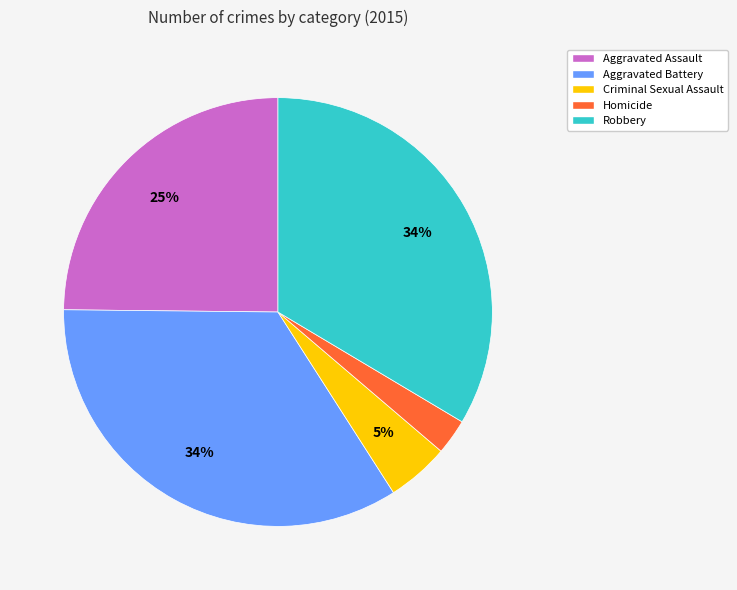

What percentage is the Robbery slice, to the nearest percent?

34%